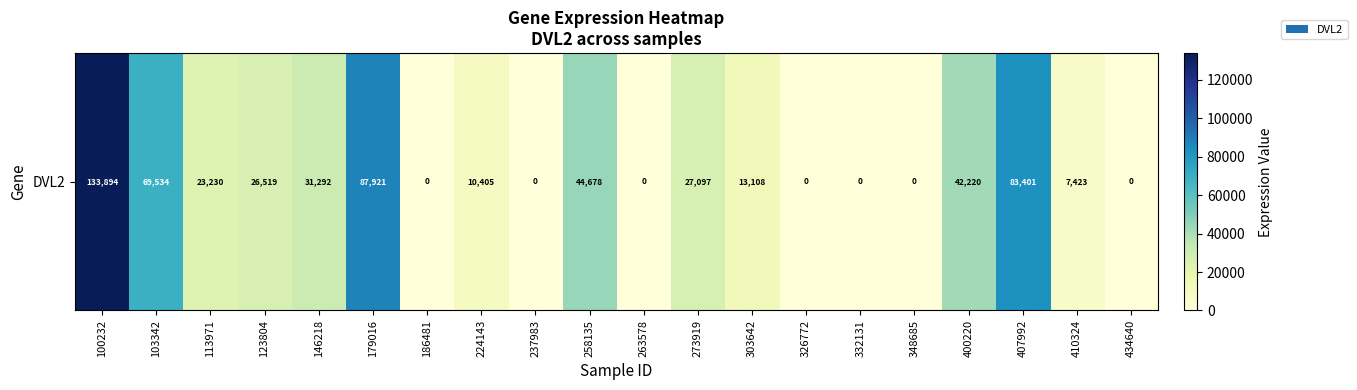

Which has a higher value, 224143 or 303642?

303642